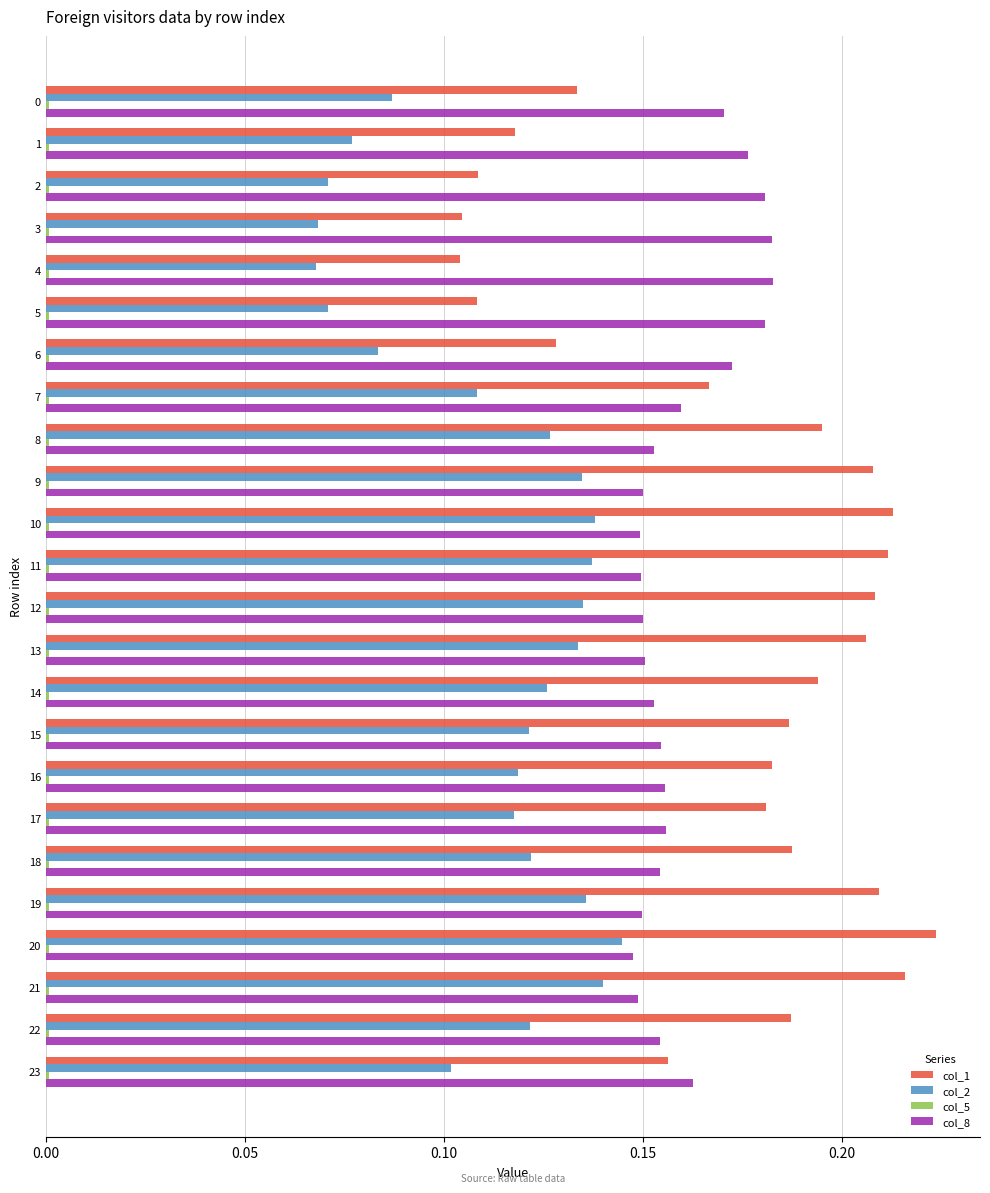

At which category does the chart reach its peak across all series?

20